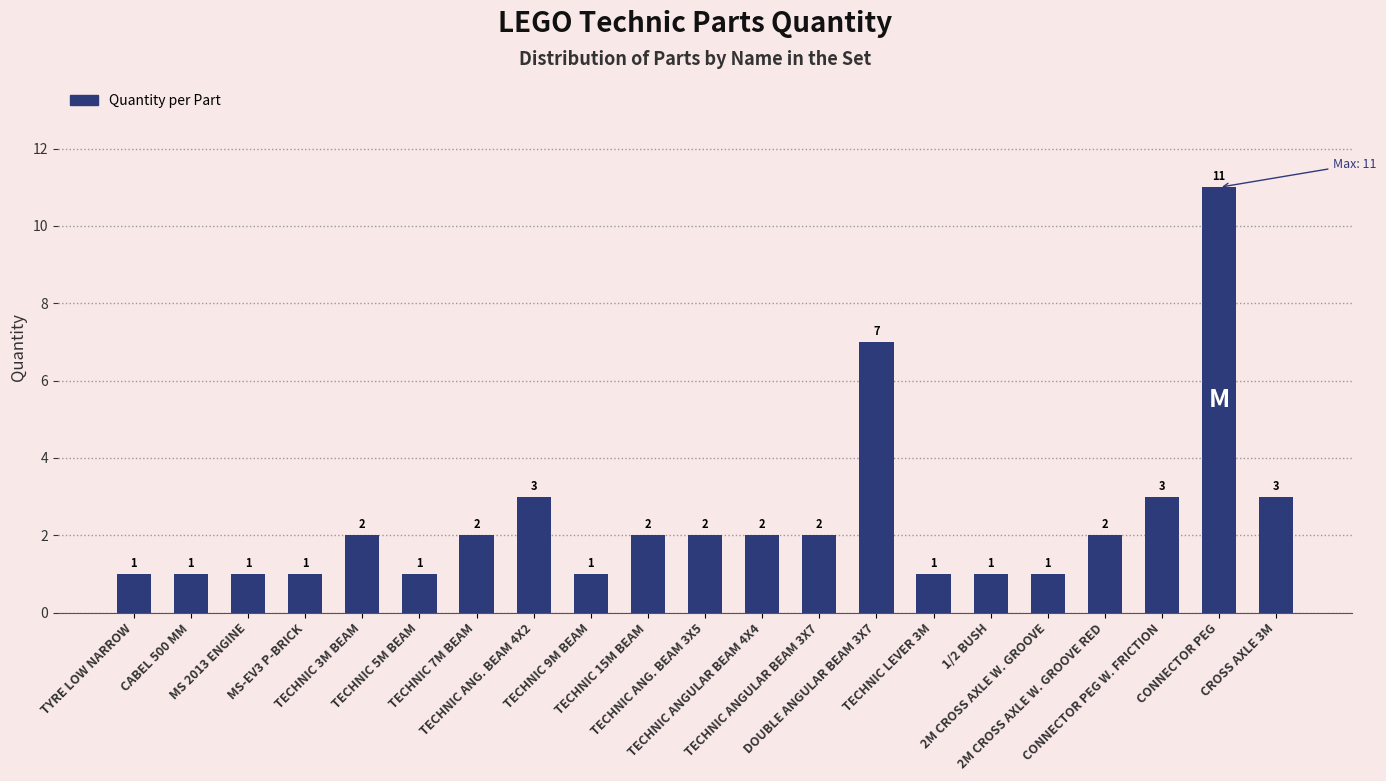

Count the values in the range 1 to 2.

16